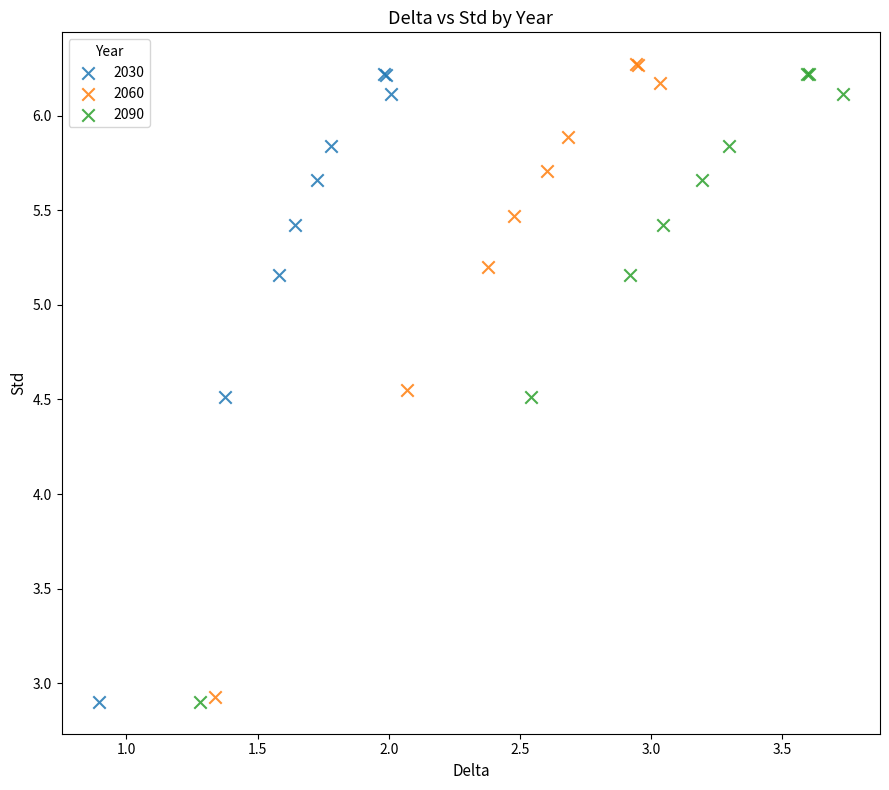

Which series has the largest Y range (max minus min)?

2060